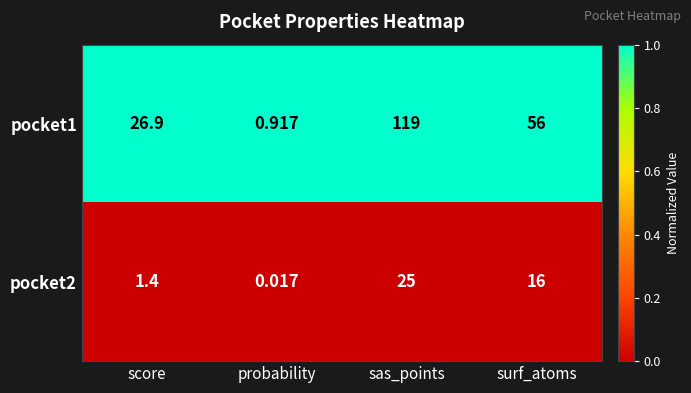

Where is pocket2 nearest to the value 12?

surf_atoms